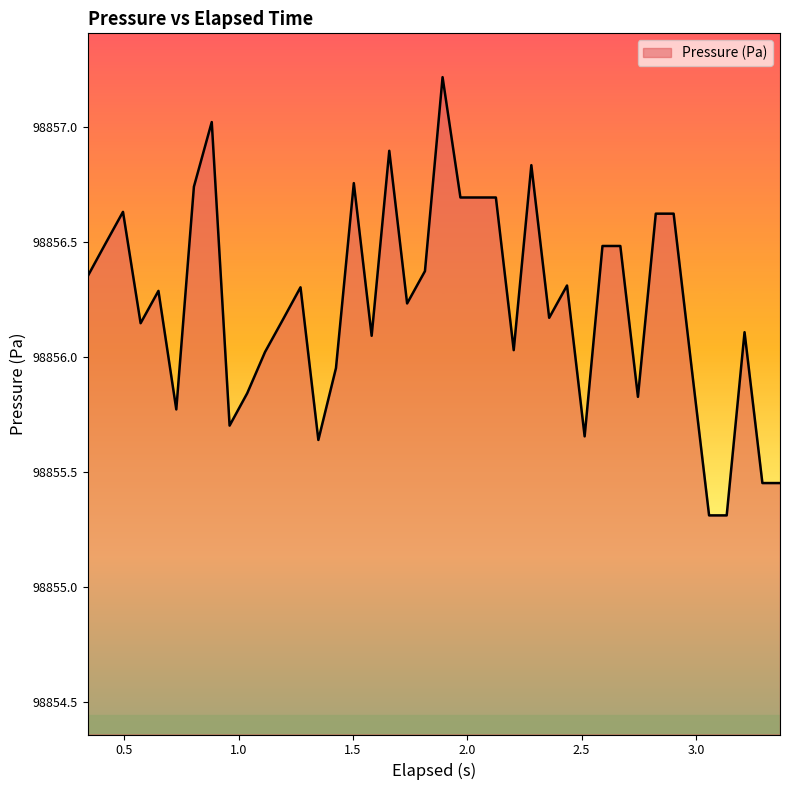

What is the minimum value shown in the chart?

98855.3